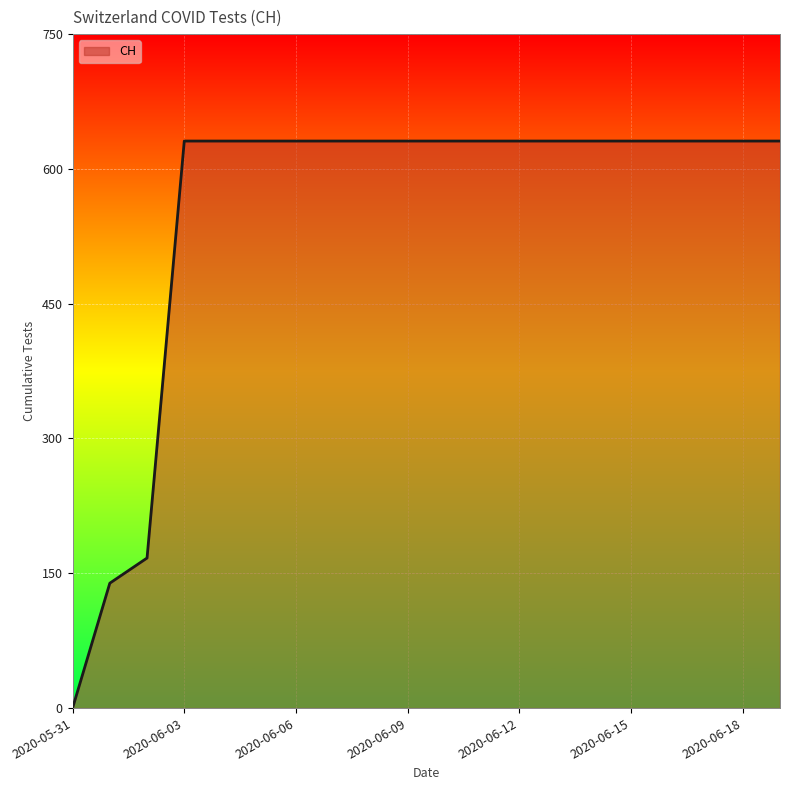

Reading left to right, extract all data points from this chart.

0	139	167	631	631	631	631	631	631	631	631	631	631	631	631	631	631	631	631	631